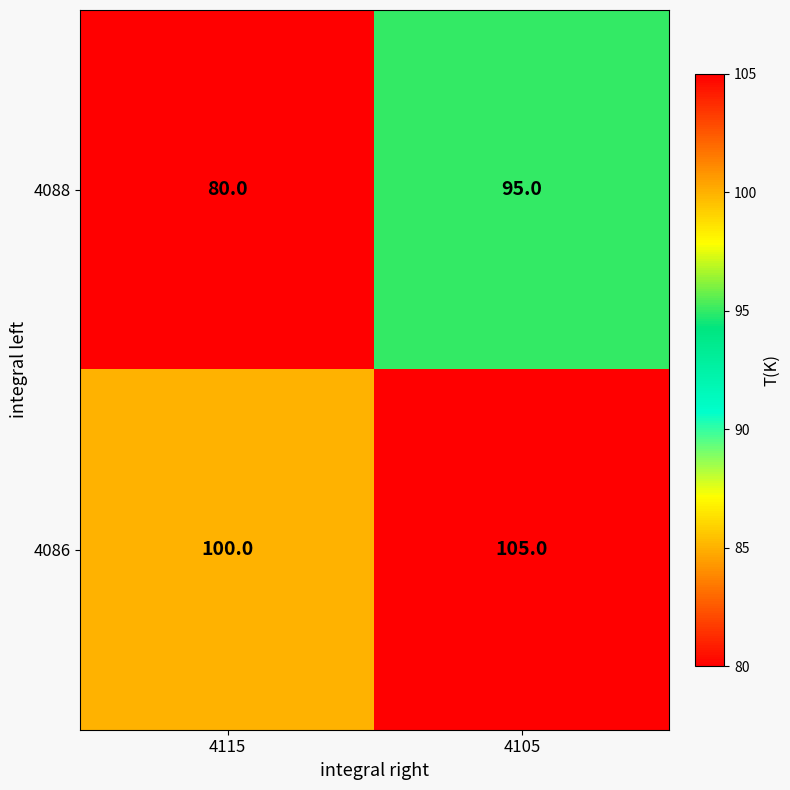

At which category is the sum across all series the highest?

4105